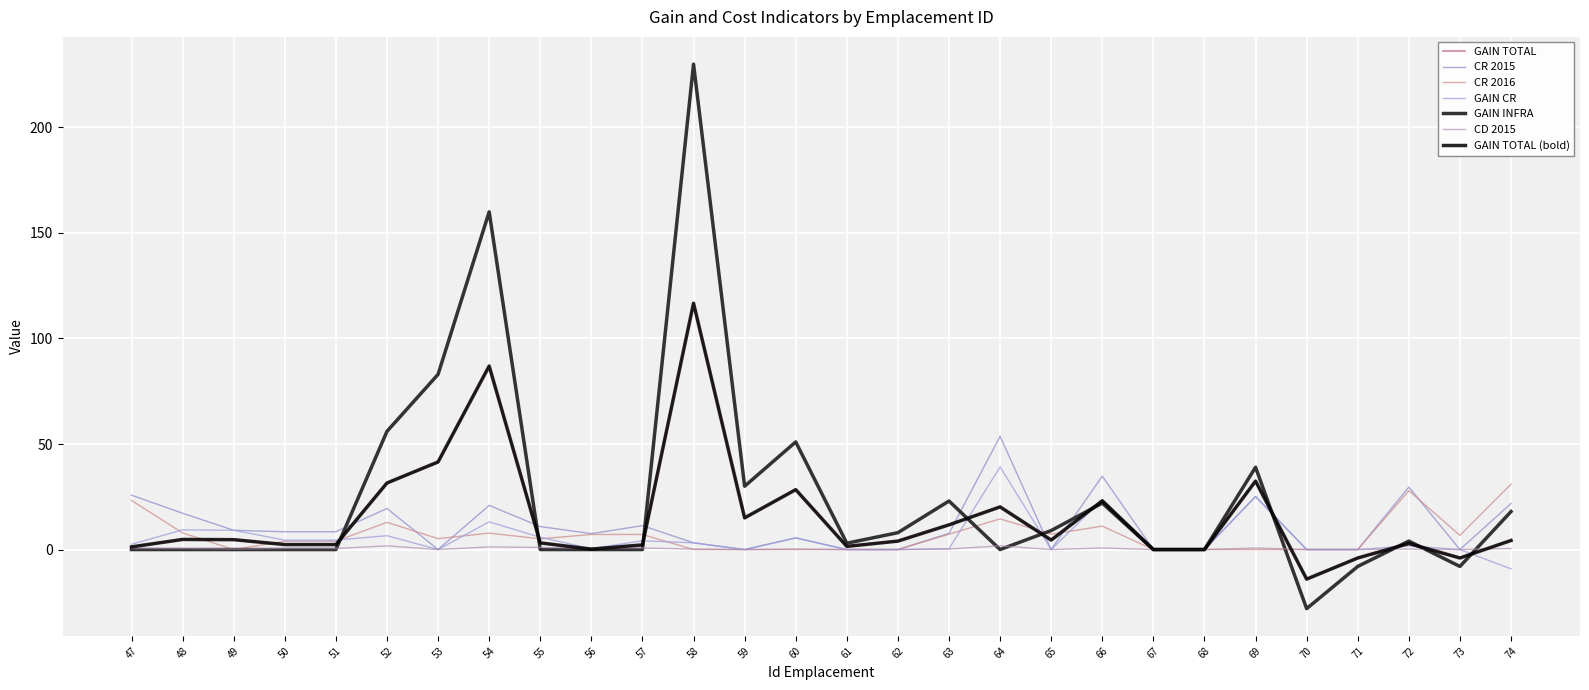

At which label does CR 2015 reach its peak?

64